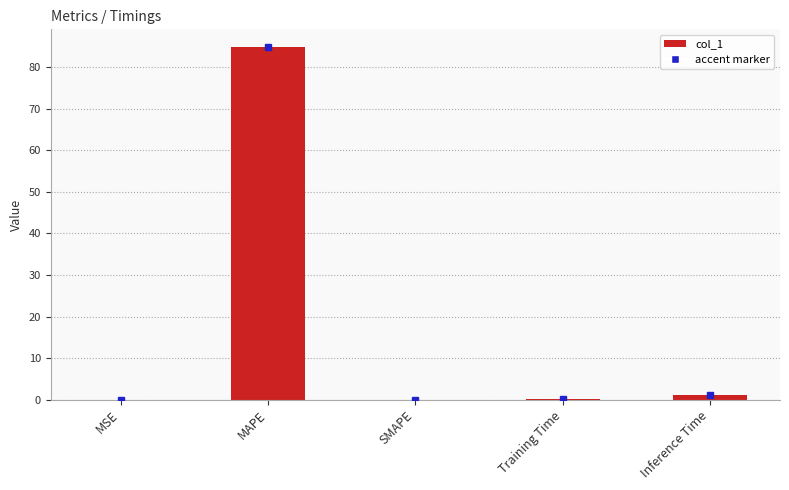

What is the greatest value displayed?

84.9